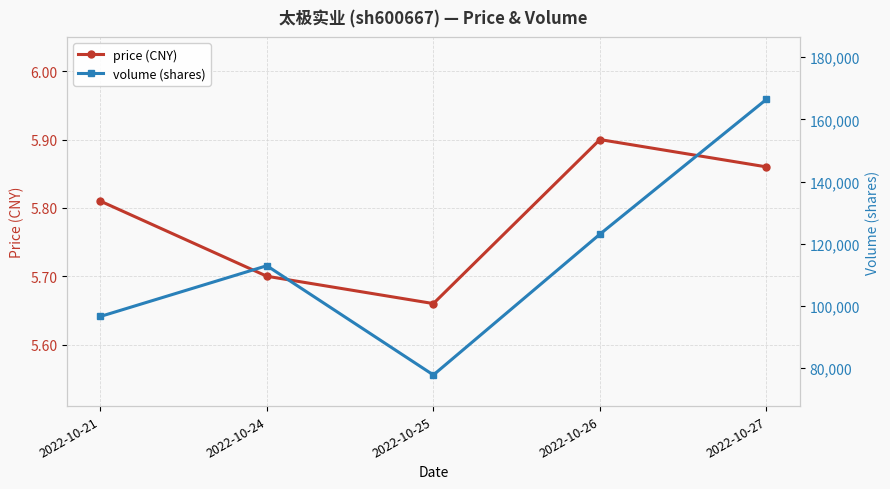

The volume (shares) series shows 112958.0 at 2022-10-24. True or false?

True